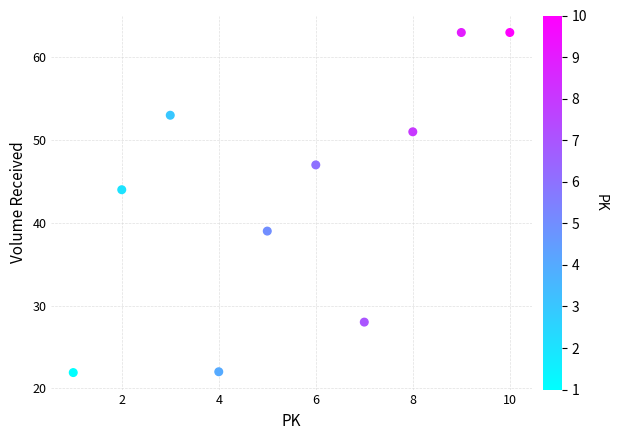

What is the range of X values (max minus min)?

9.0